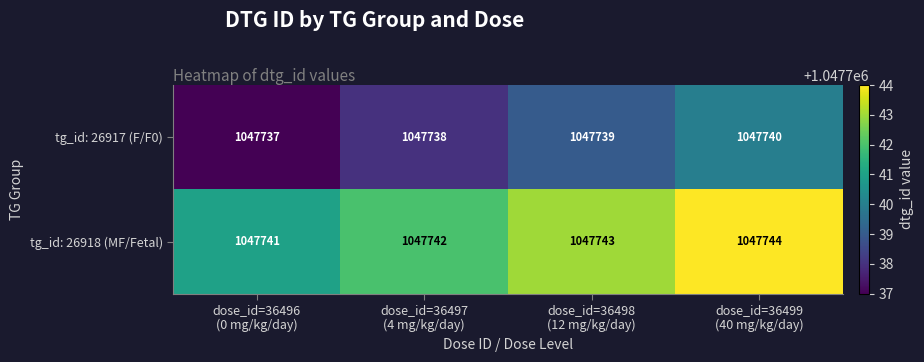

How many values in the tg_id: 26918 (MF/Fetal) series are below 1047743?

2